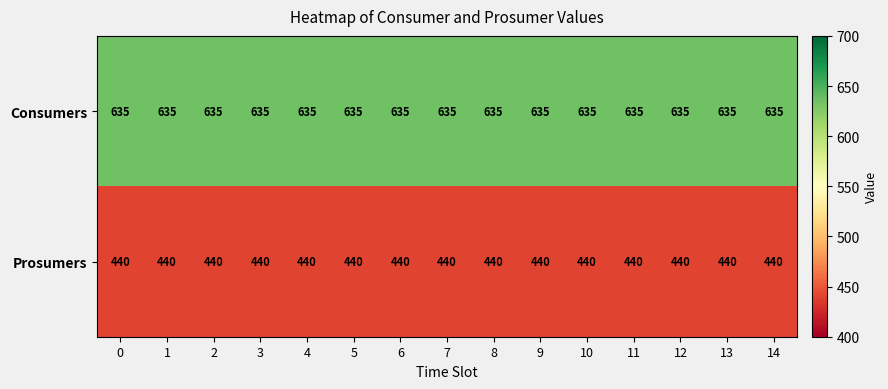

What is the sum of all Prosumers values?

6600